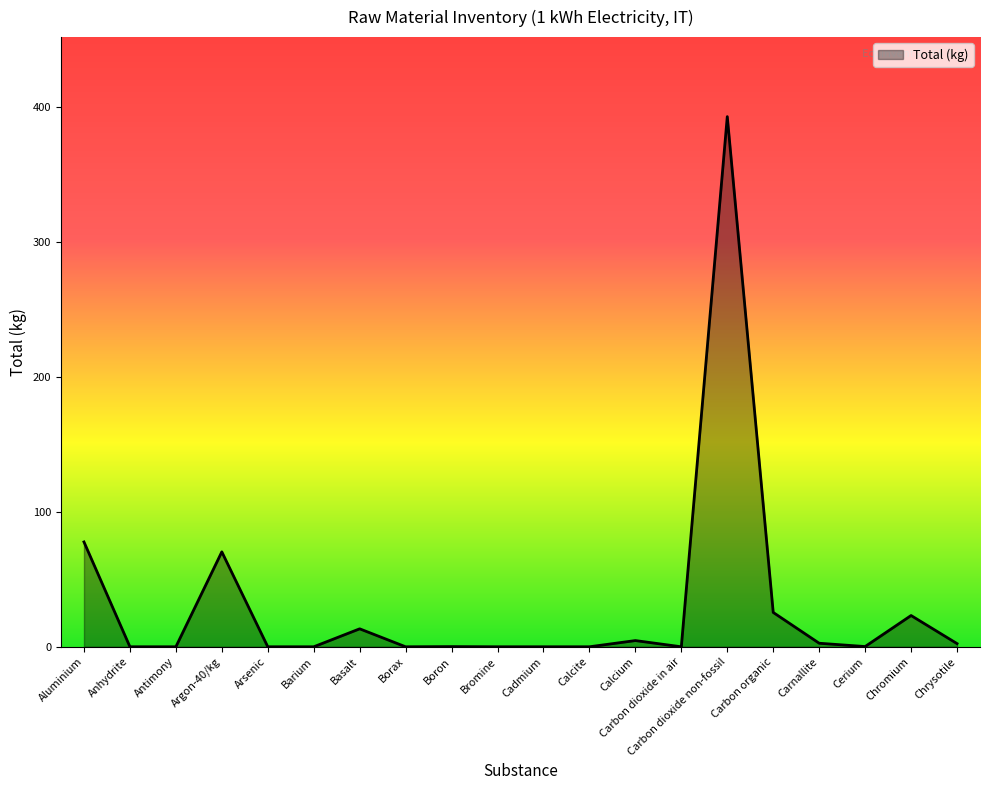

What position from the left is Anhydrite?

2